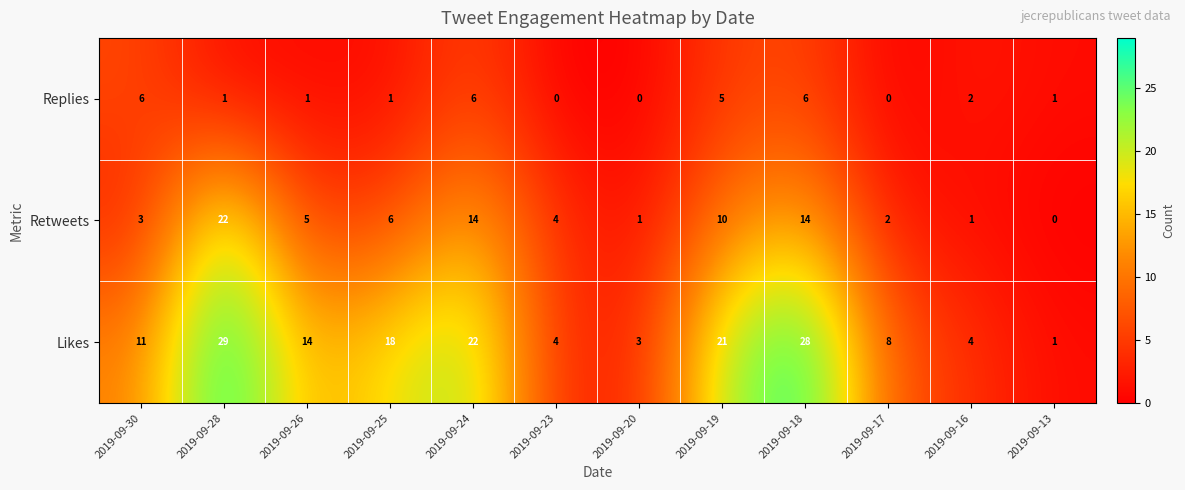

How many distinct data groups are displayed?

3